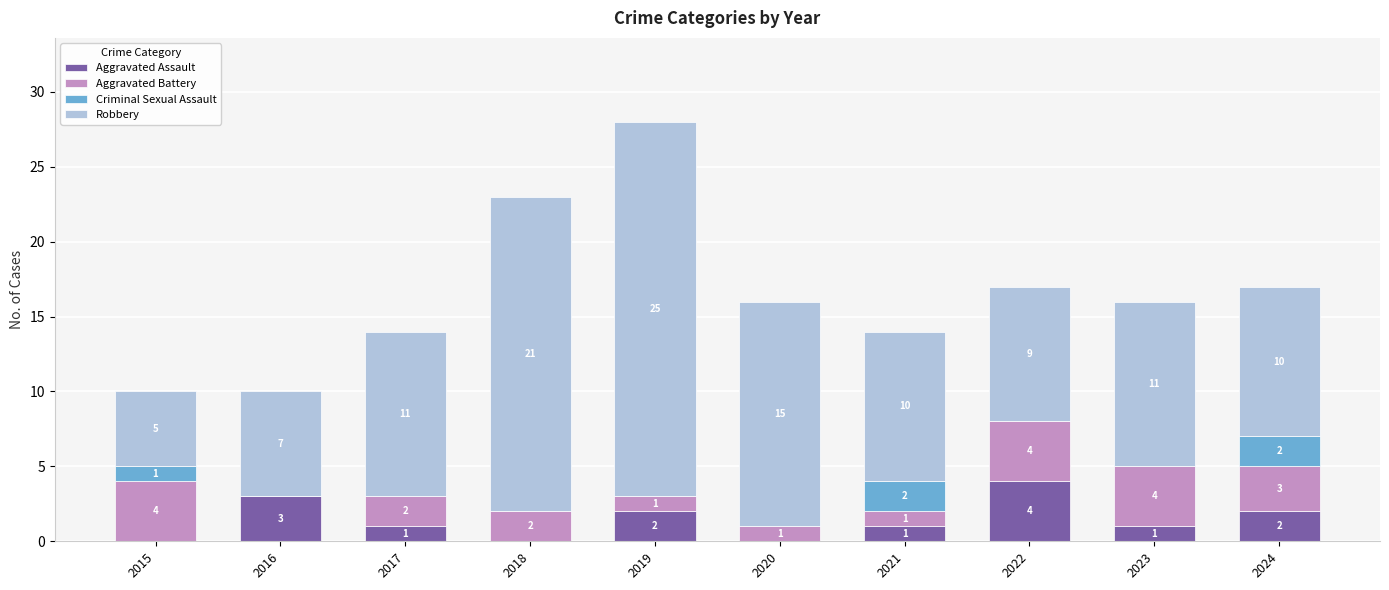

Count the number of data series in this chart.

4